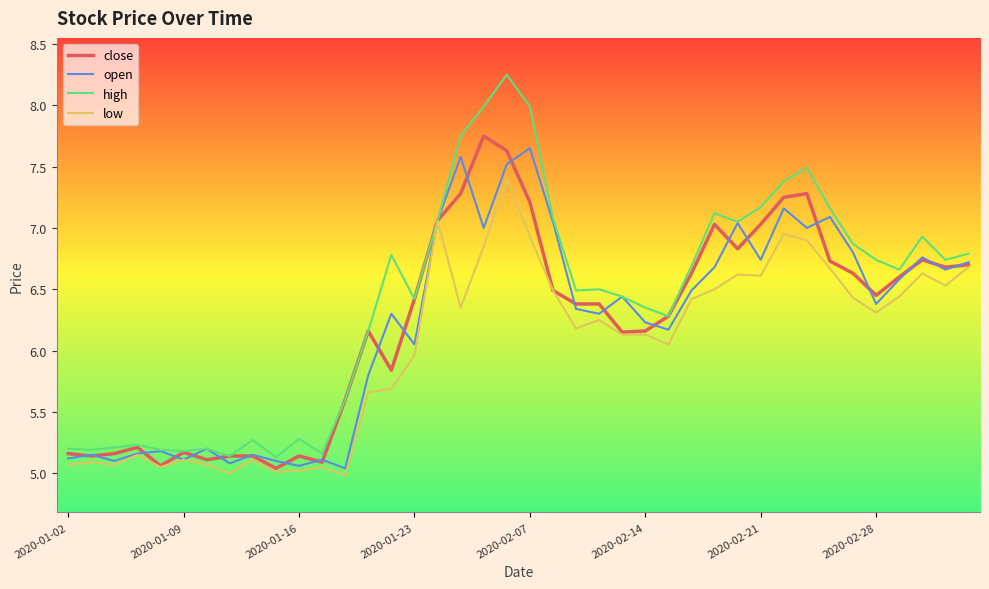

Which series has the widest spread of values?

high